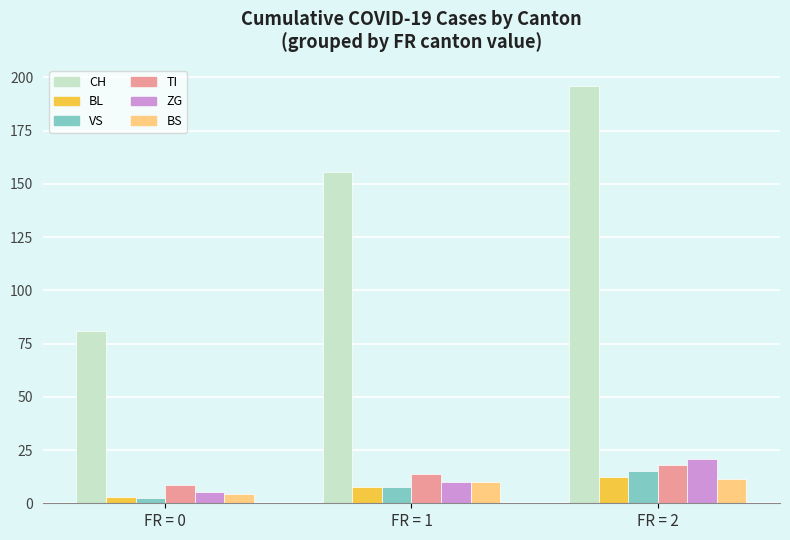

Where does the ZG series first go above 9?

FR = 1